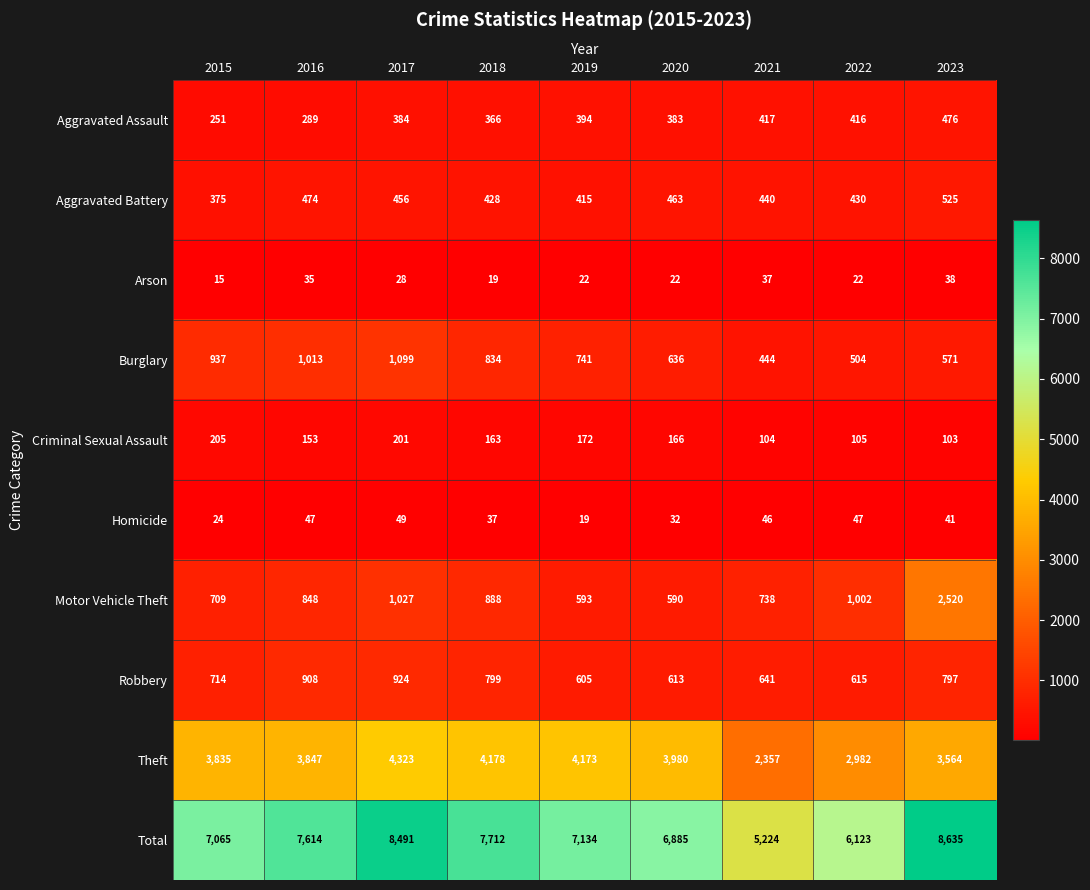

Between 2019 and 2021, which series saw the biggest shift?

Total